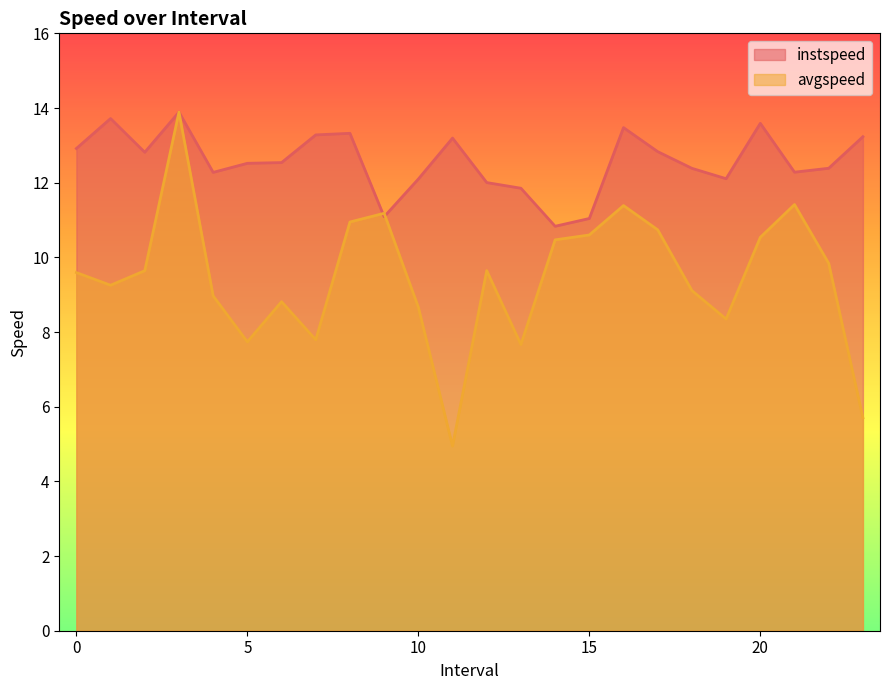

What is the value of the avgspeed point at the 17th from the left?

11.4